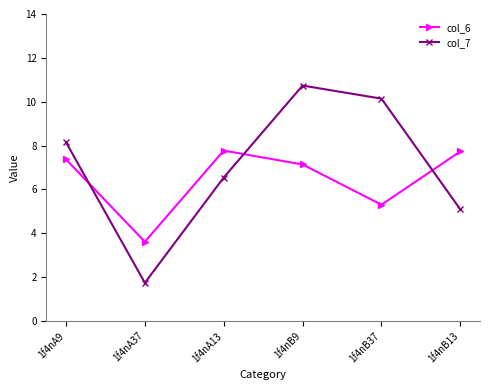

At which category does col_6 reach its first local peak?

1f4nA13